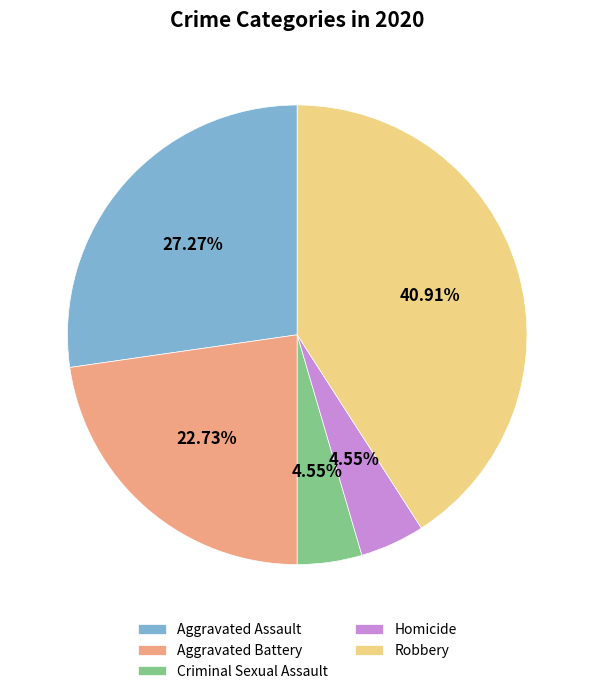

True or false: Aggravated Assault accounts for 39% of the total.

False